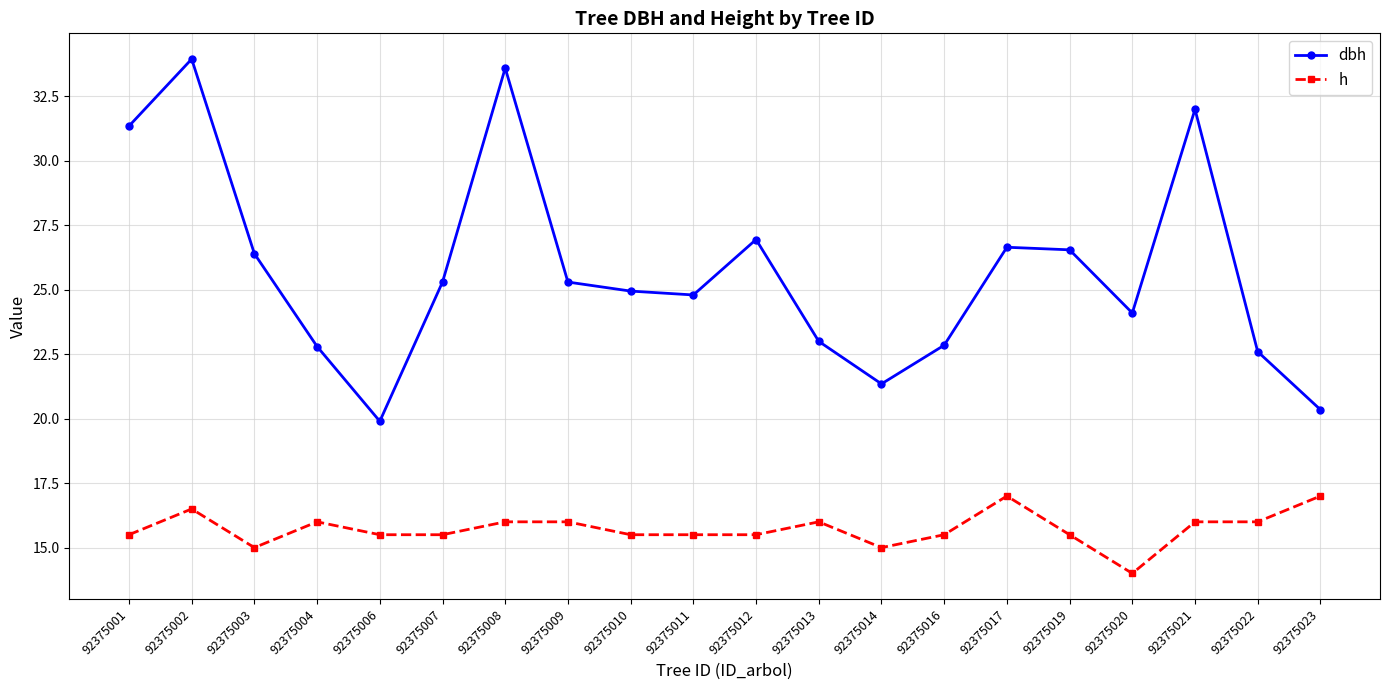

True or false: h and dbh intersect in this chart.

False